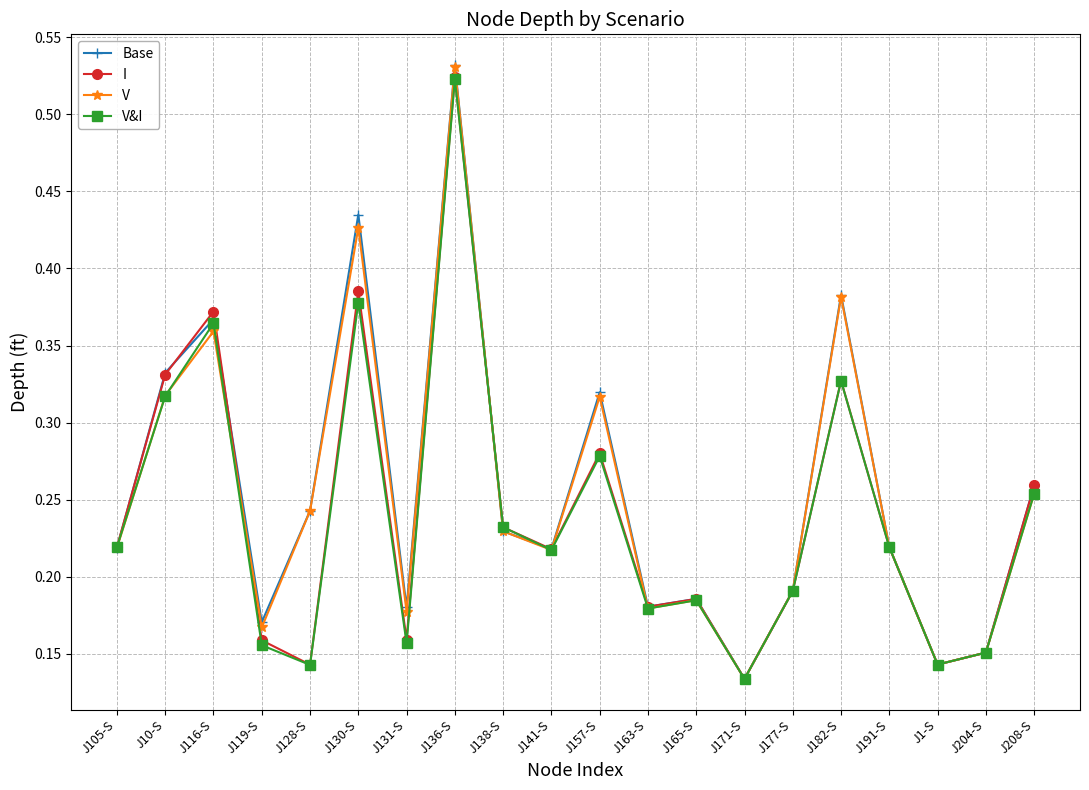

Is it true that V&I equals 0.2 at J10-S?

False